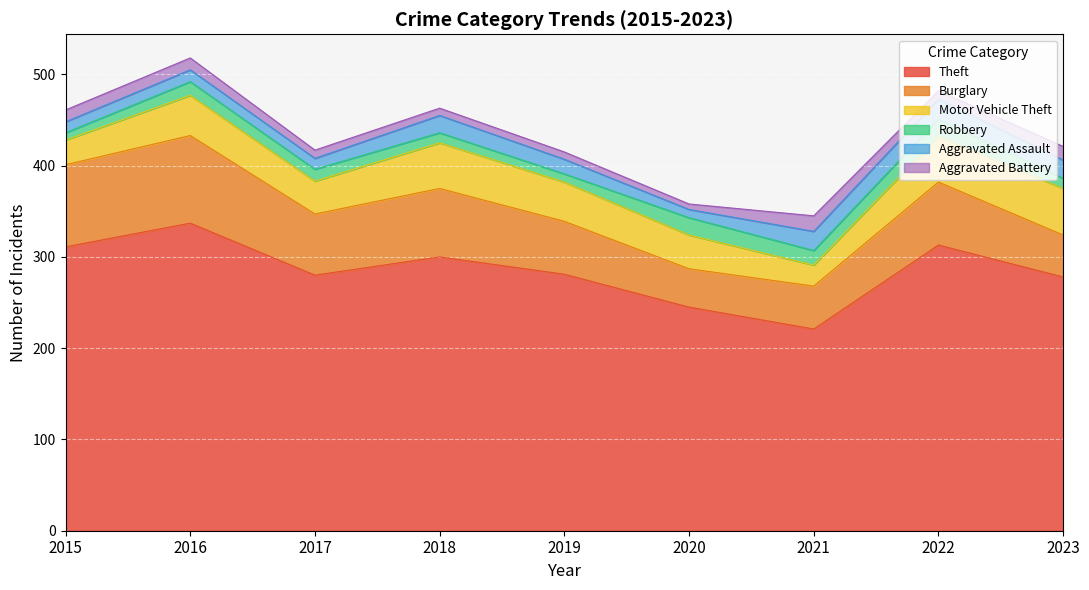

List the series in order of their peak value, lowest first.

Aggravated Battery, Robbery, Aggravated Assault, Motor Vehicle Theft, Burglary, Theft